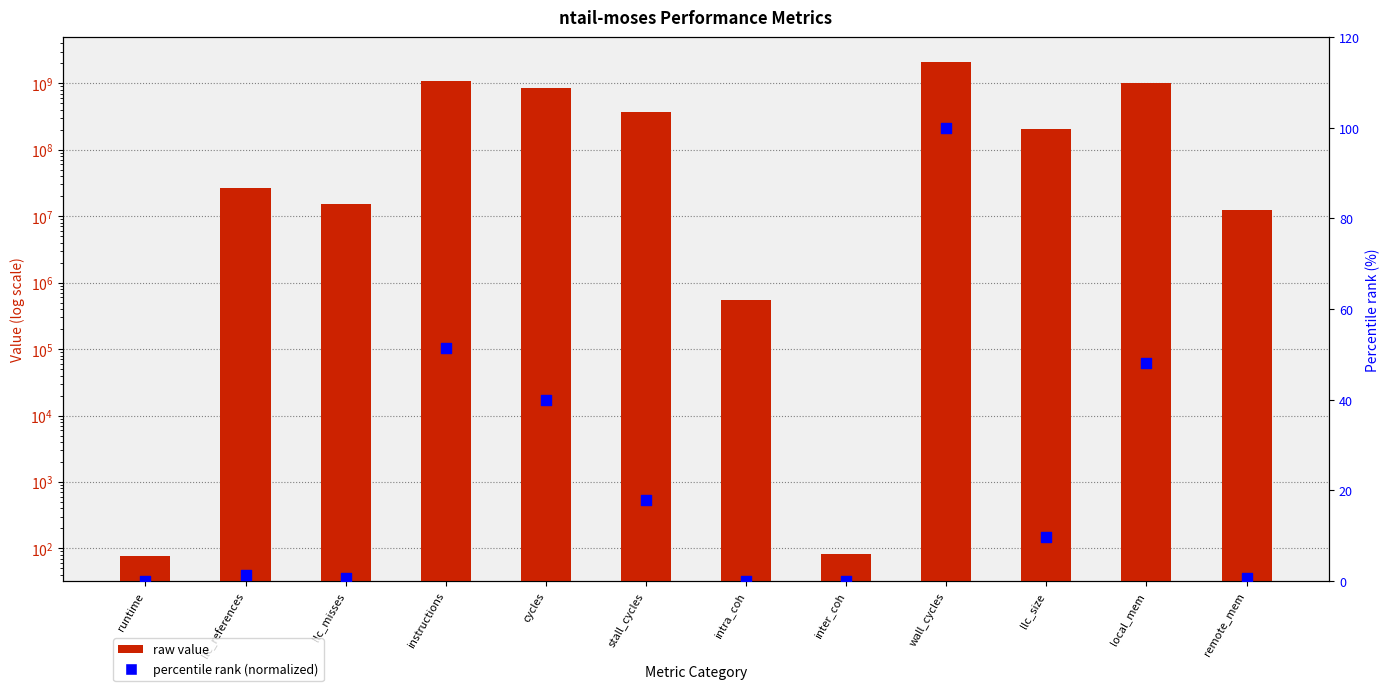

Is the value of percentile rank (normalized) at intra_coh greater than the value of ntail-moses value at instructions?

No